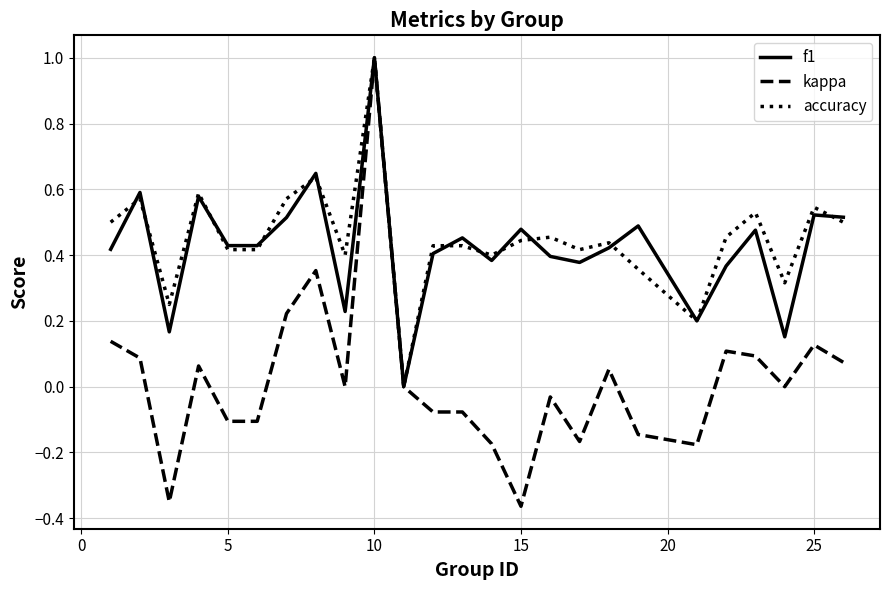

What is the highest value of the accuracy series?

1.0